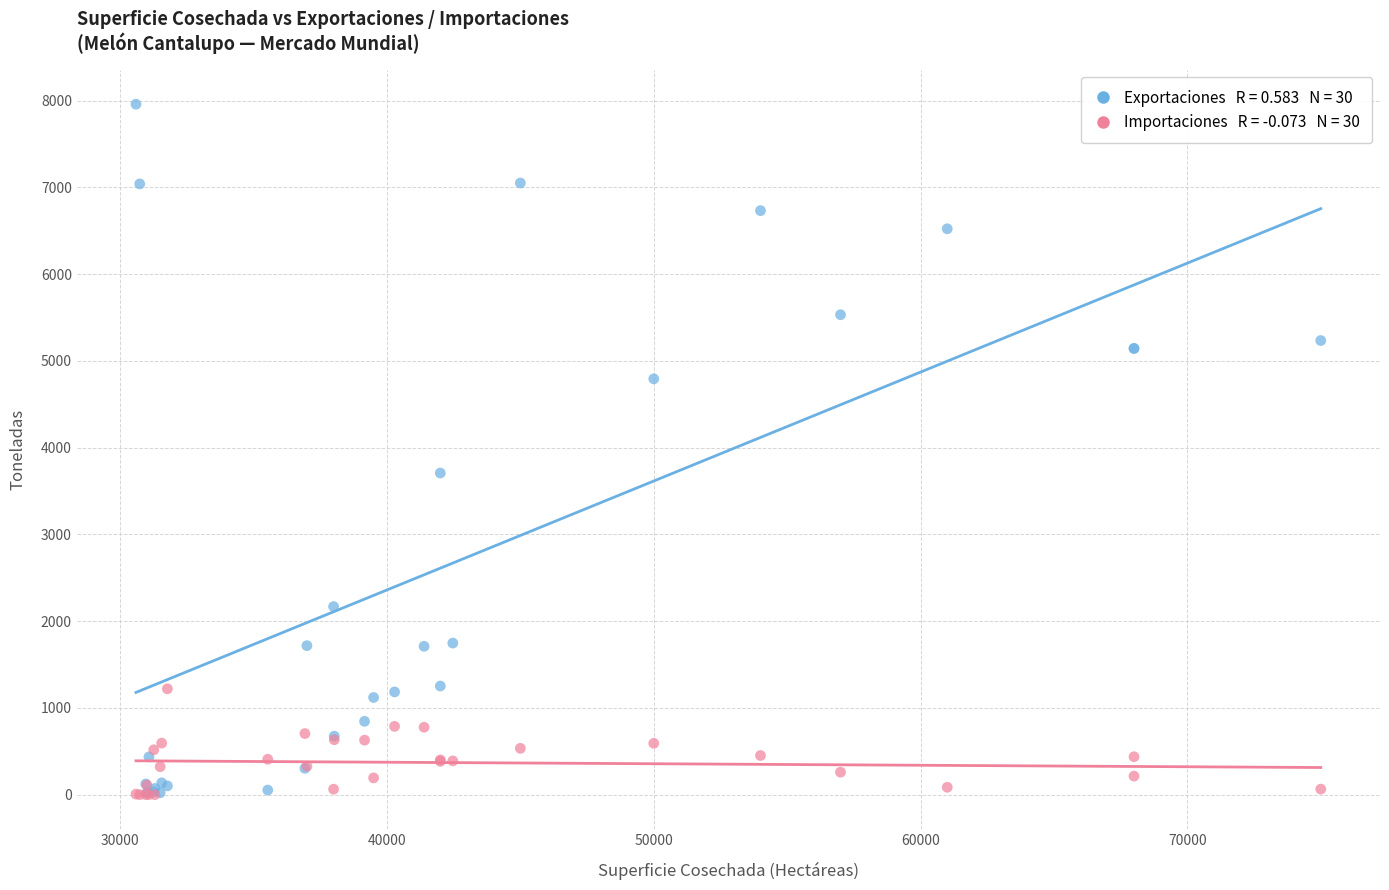

Across all series, what Y value is closest to 3979?

3707.2